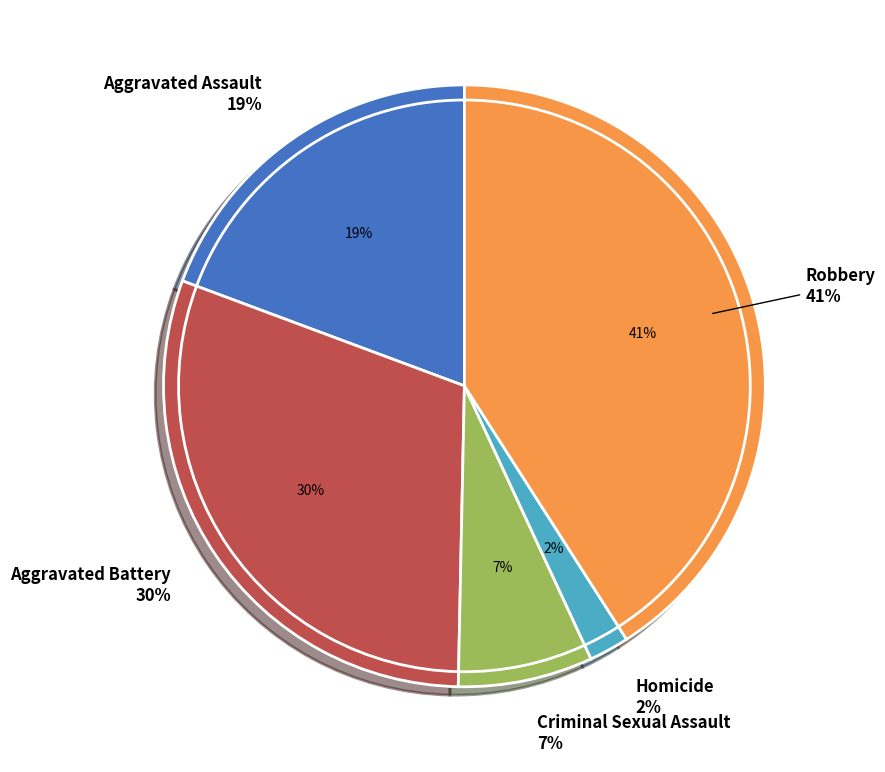

Rank the categories by value from highest to lowest.

Robbery, Aggravated Battery, Aggravated Assault, Criminal Sexual Assault, Homicide